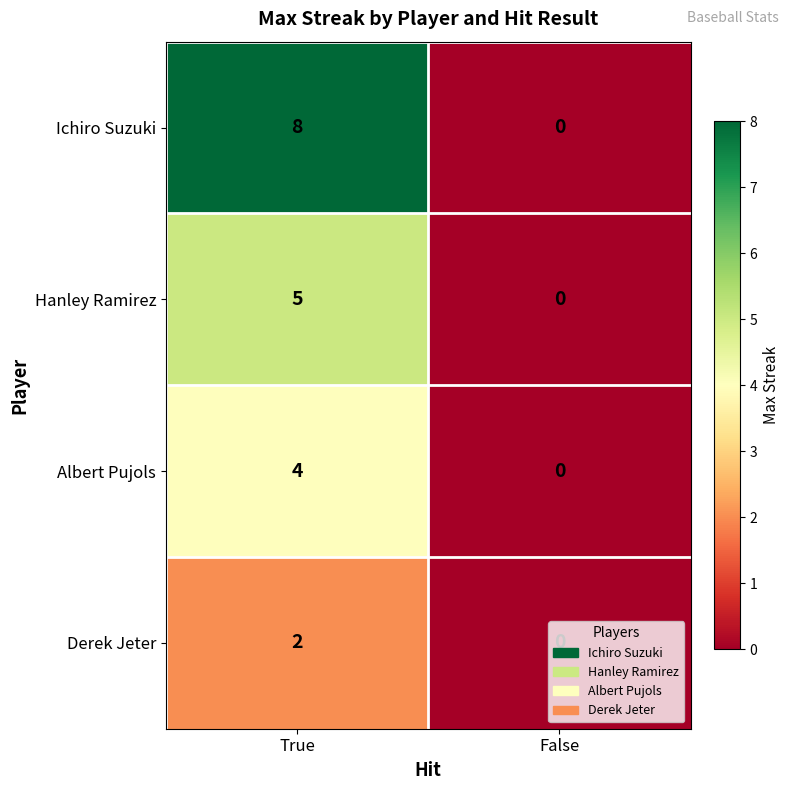

At which category does the chart reach its peak across all series?

True